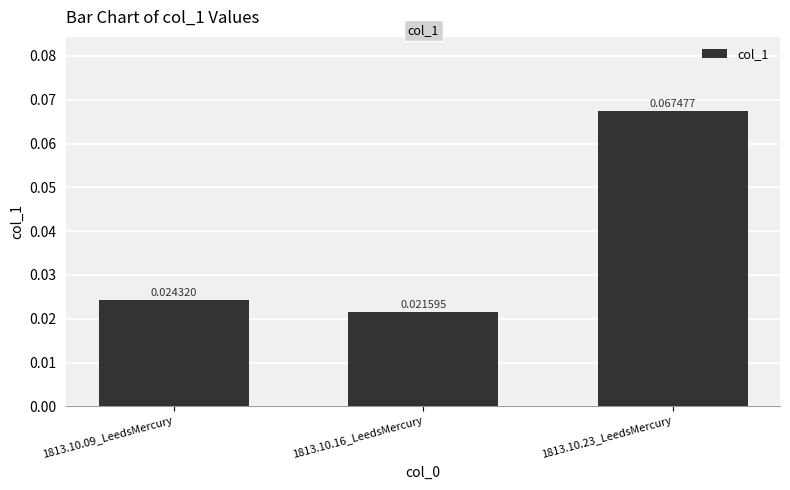

Rank the categories by value from highest to lowest.

1813.10.23_LeedsMercury, 1813.10.09_LeedsMercury, 1813.10.16_LeedsMercury